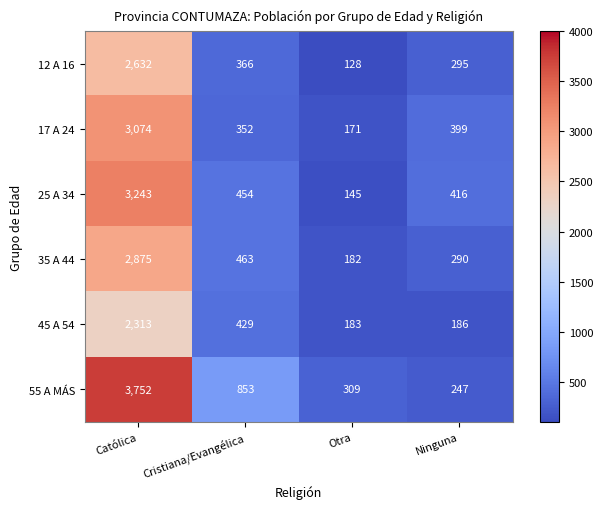

At Cristiana/Evangélica, list the series in order from smallest to largest.

17 A 24, 12 A 16, 45 A 54, 25 A 34, 35 A 44, 55 A MÁS